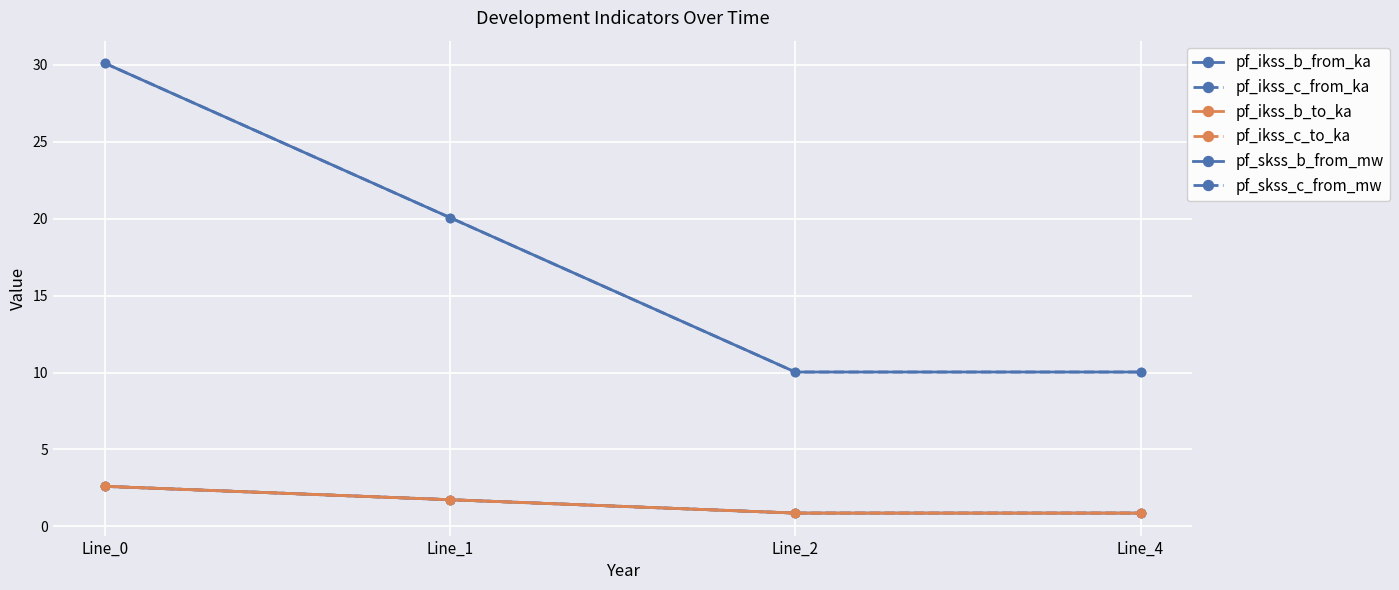

Which has a higher value, Line_1 or Line_4?

Line_1